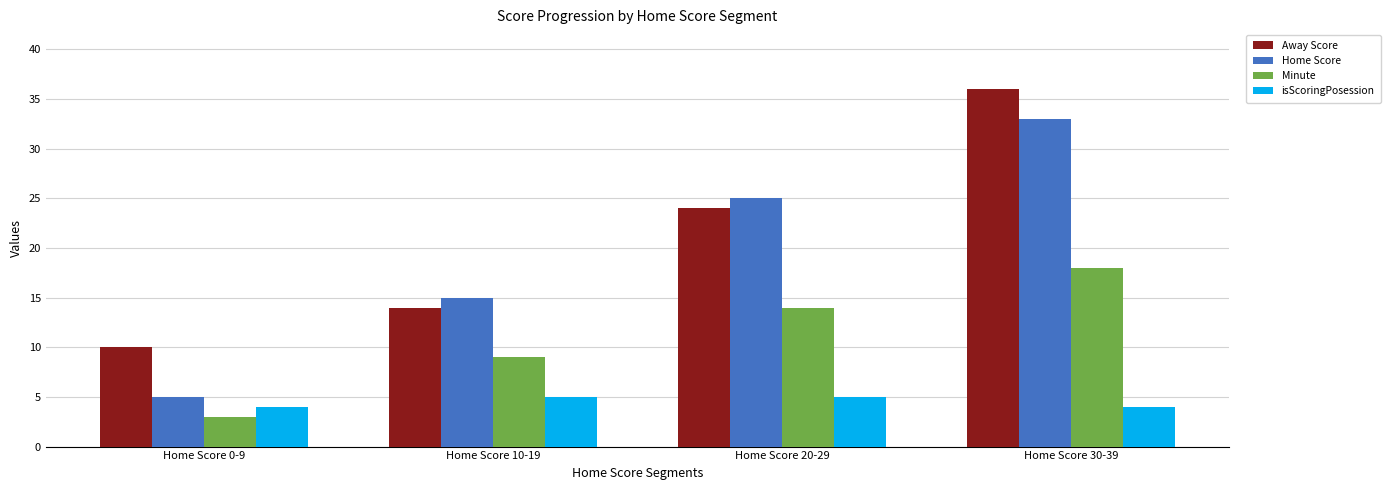

List the series in order of their peak value, lowest first.

isScoringPosession, Minute, Home Score, Away Score